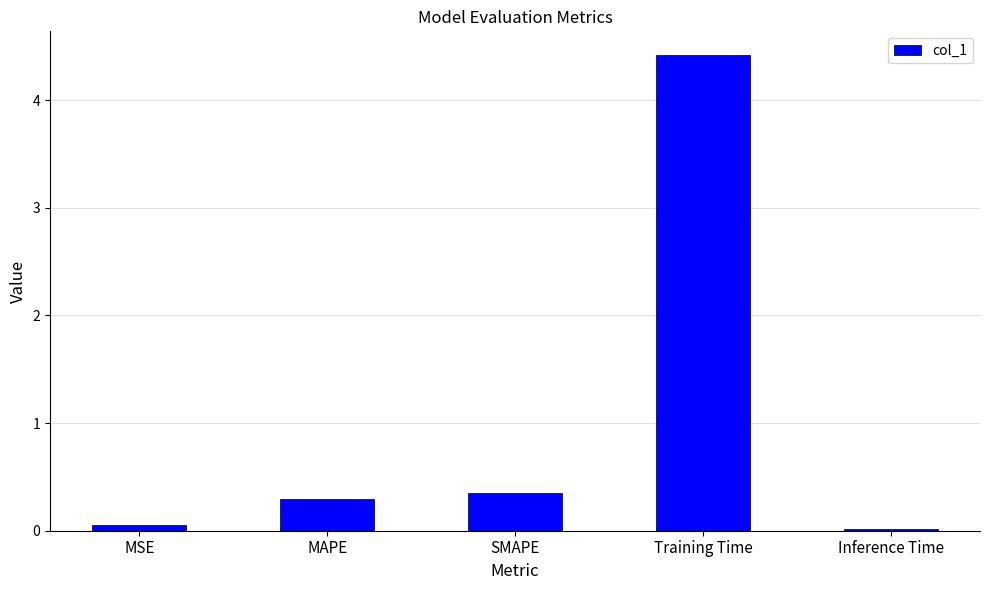

Which has a higher value, SMAPE or Inference Time?

SMAPE